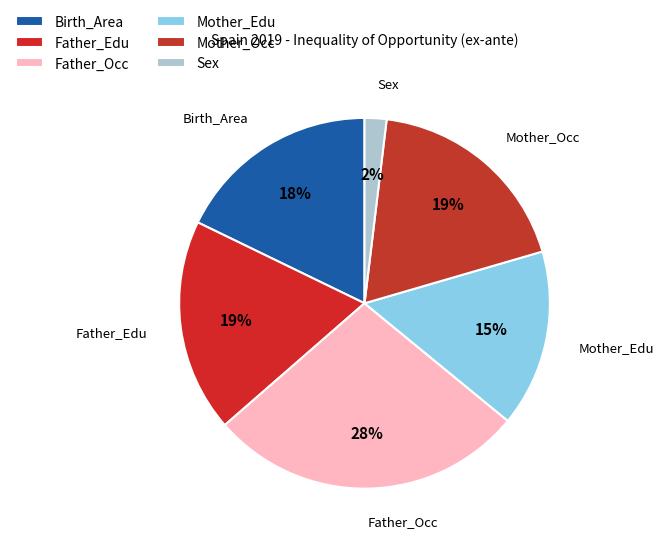

Is the sum of Father_Occ and Sex greater than half?

No